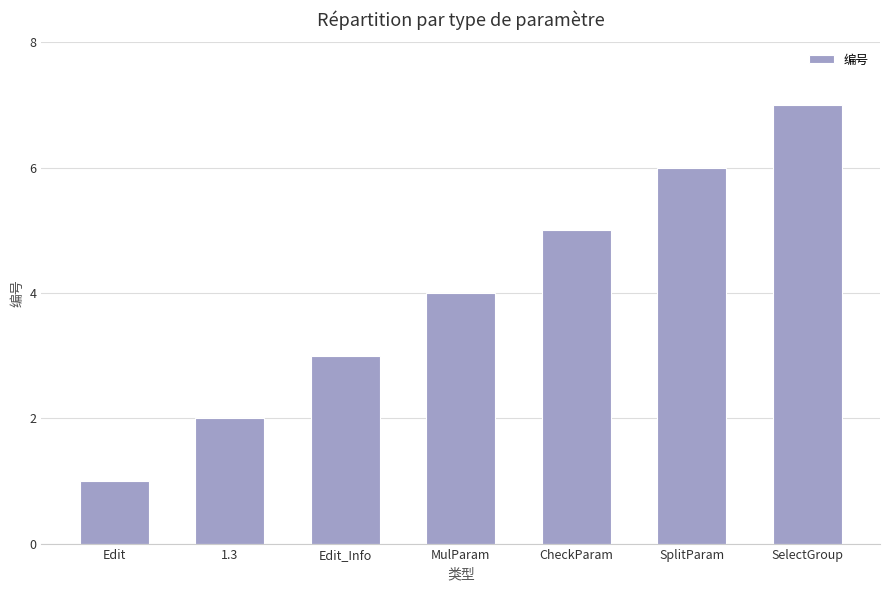

How many values are between 2 and 6?

5